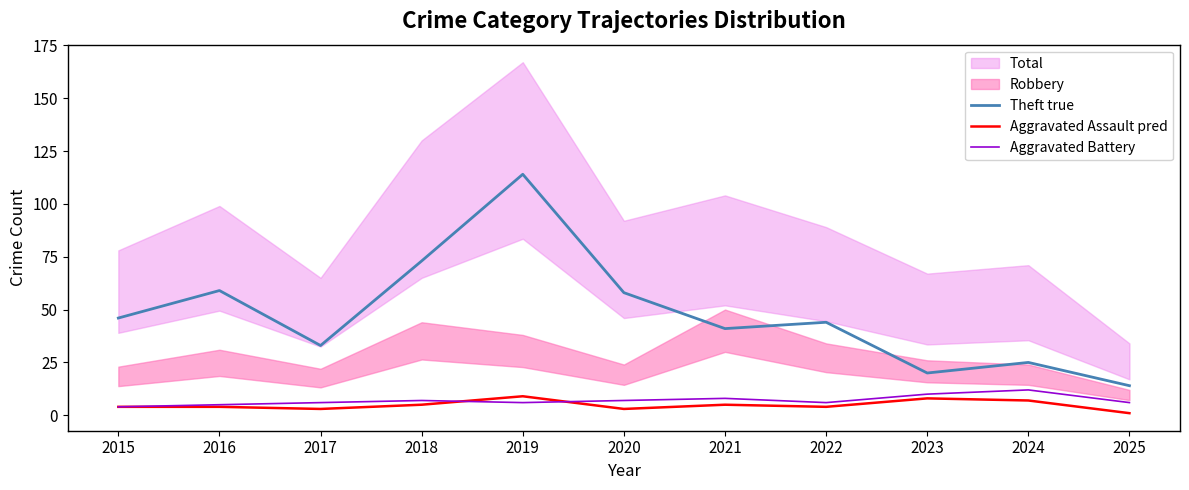

What is the total value across all series at 2020?

68